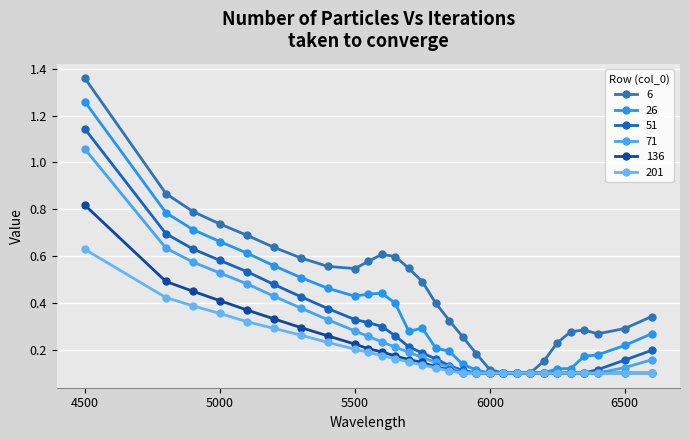

Rank the categories by 136 value from lowest to highest.

5900, 5950, 6000, 6050, 6100, 6150, 6200, 6250, 6300, 6350, 6400, 6500, 6600, 5850, 5800, 5750, 5700, 5650, 5600, 5550, 5500, 5400, 5300, 5200, 5100, 5000, 4900, 4800, 4500